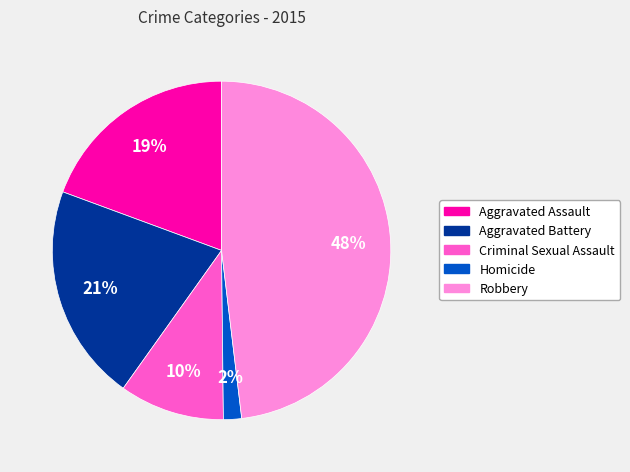

Between Criminal Sexual Assault and Robbery, which is larger?

Robbery